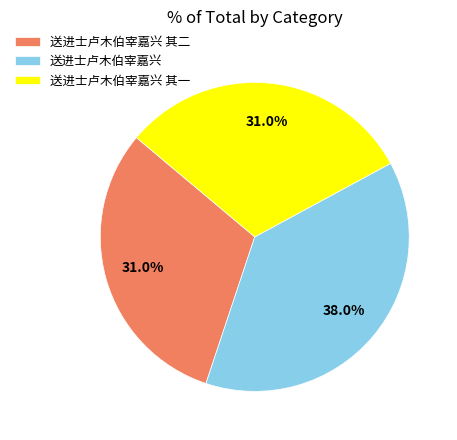

Approximately how many times larger is the value at 送进士卢木伯宰嘉兴 compared to 送进士卢木伯宰嘉兴 其二?

1.2